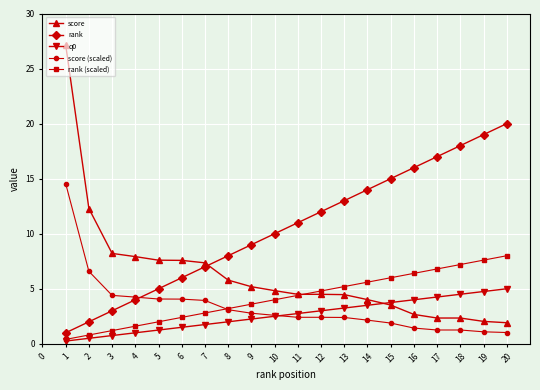

What is the approximate value of score (scaled) at 3?

4.4